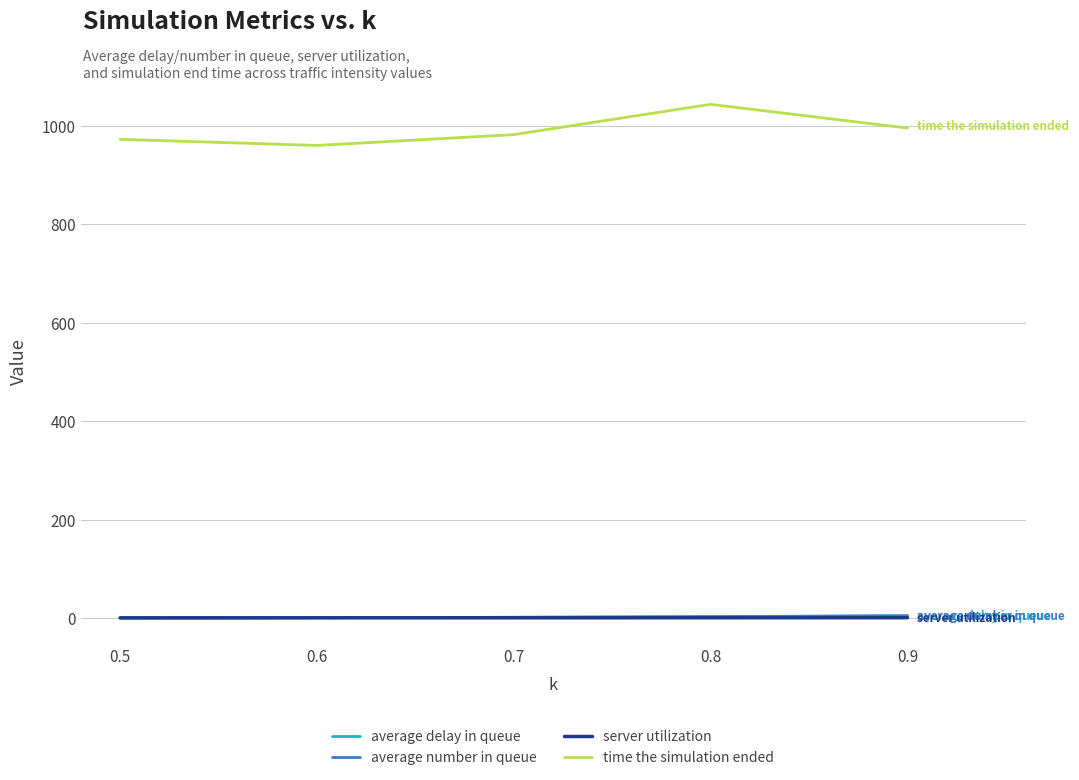

How many lines are shown in the chart?

4